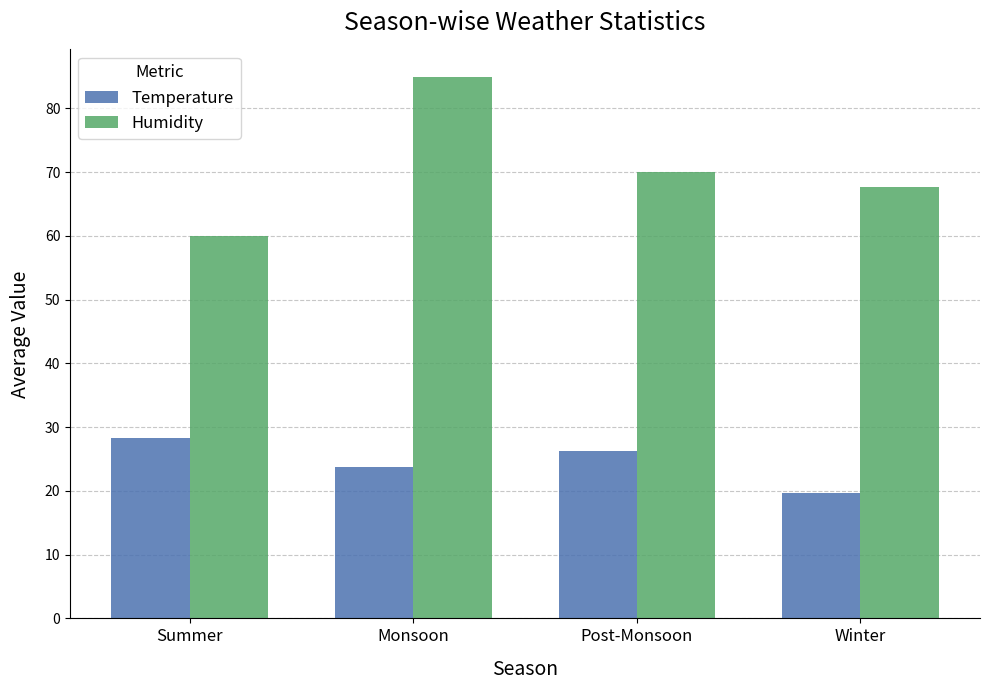

What is the average value of the Humidity series?

70.7